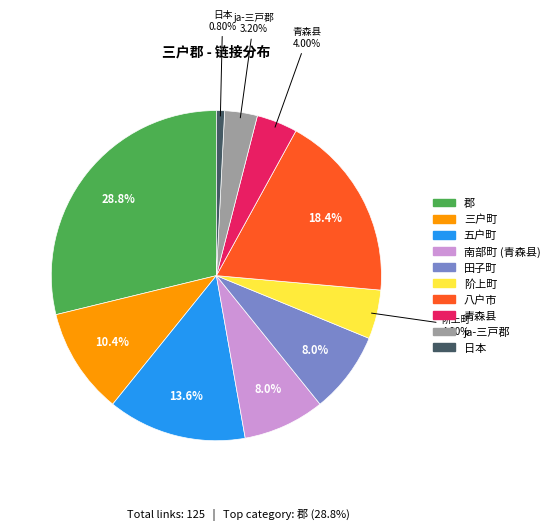

Which category has the biggest portion of the pie?

郡